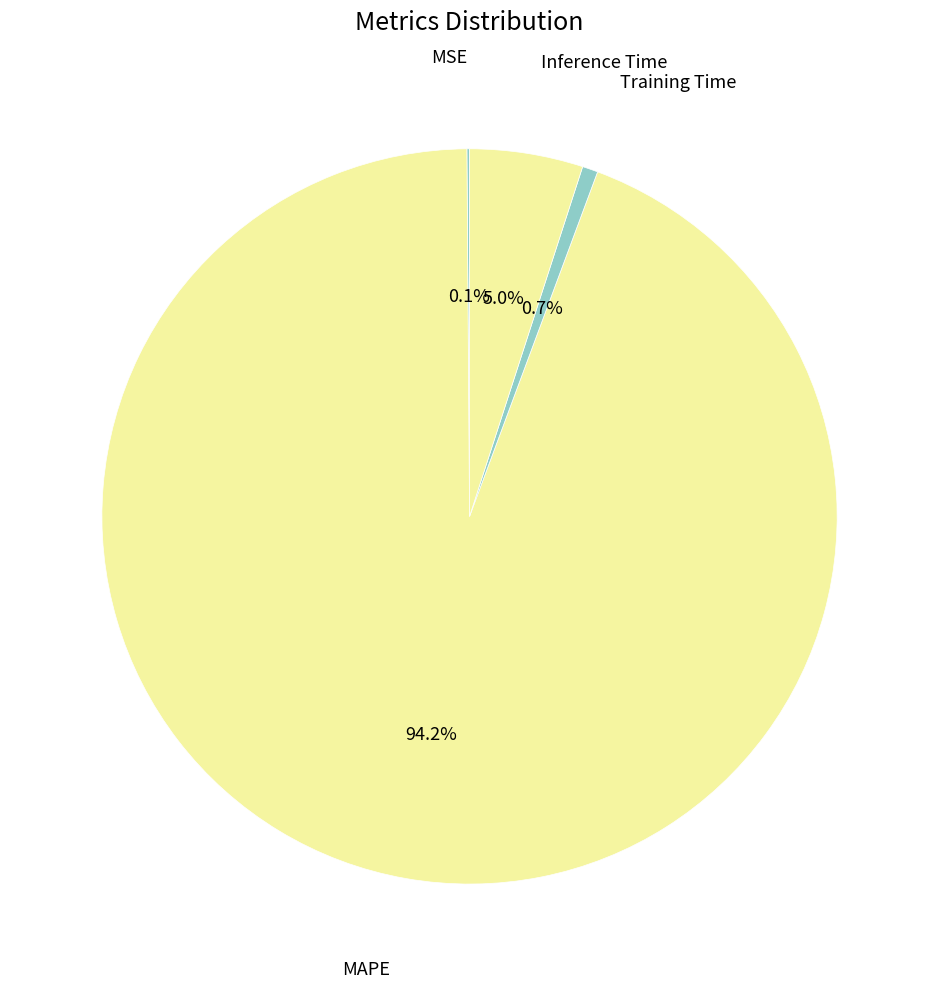

To the nearest percent, what is the difference between the largest and smallest slice percentages?

94%